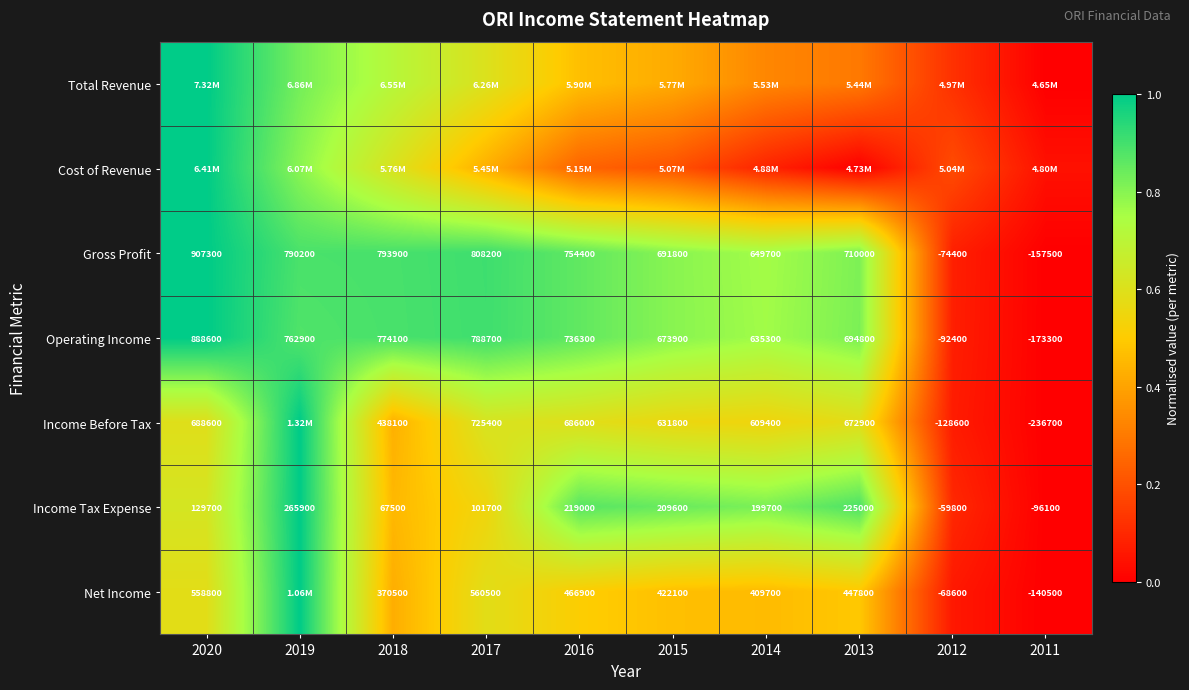

Is the value of Net Income at 2017 greater than the value of Income Before Tax at 2018?

Yes